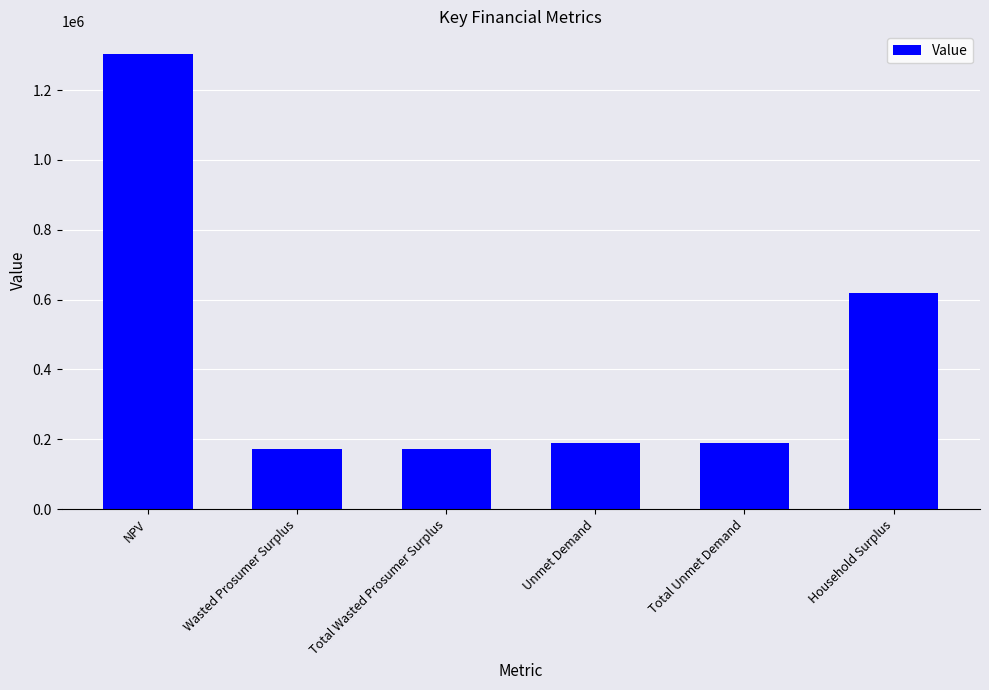

Reading left to right, extract all data points from this chart.

1303239.2	173398.7	173398.7	188256.8	188256.8	618368.6